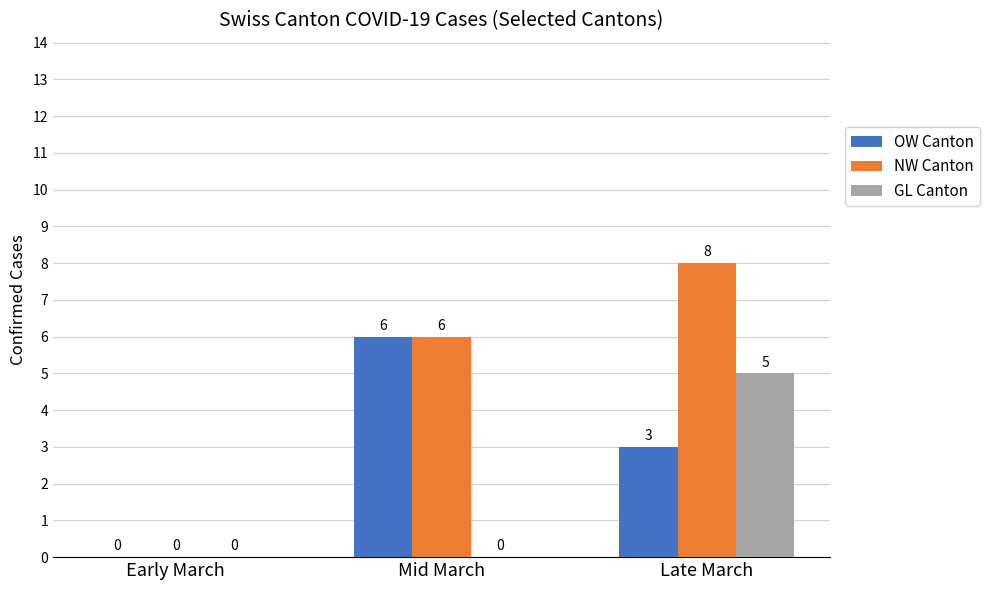

At which category is the sum across all series the highest?

Late March